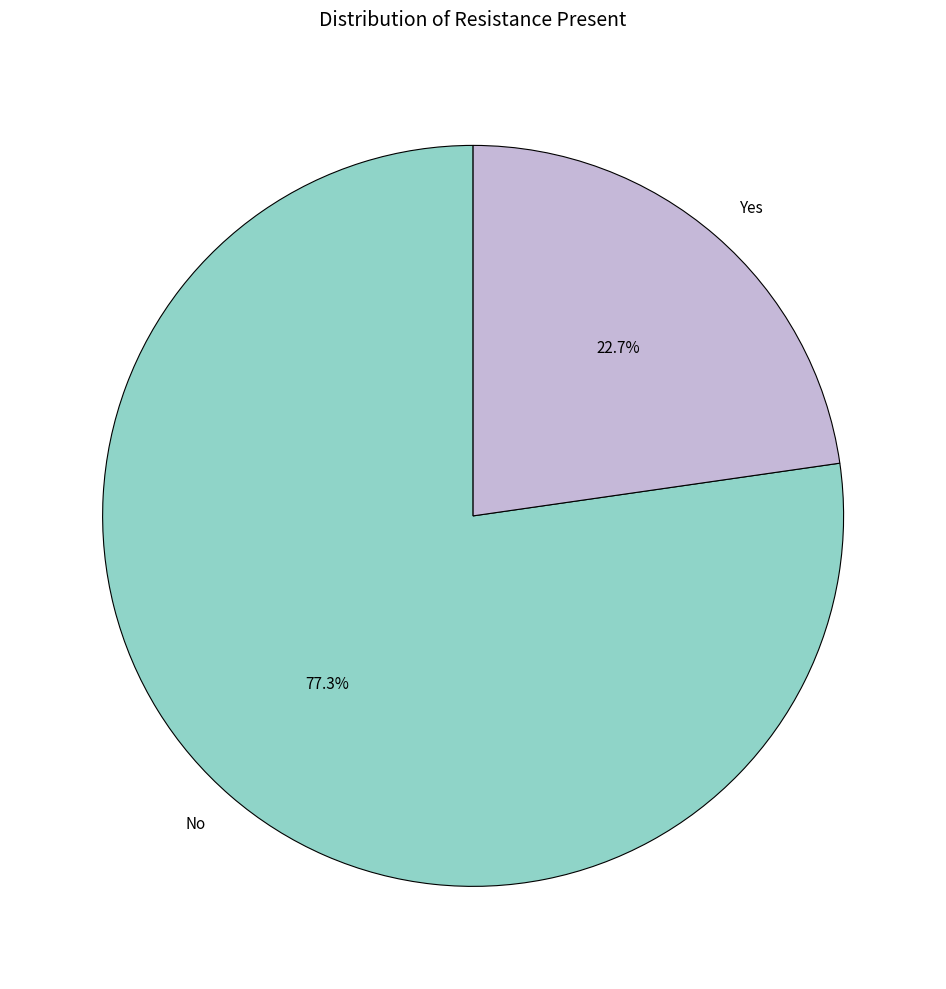

Does No account for over 50% of the chart?

Yes